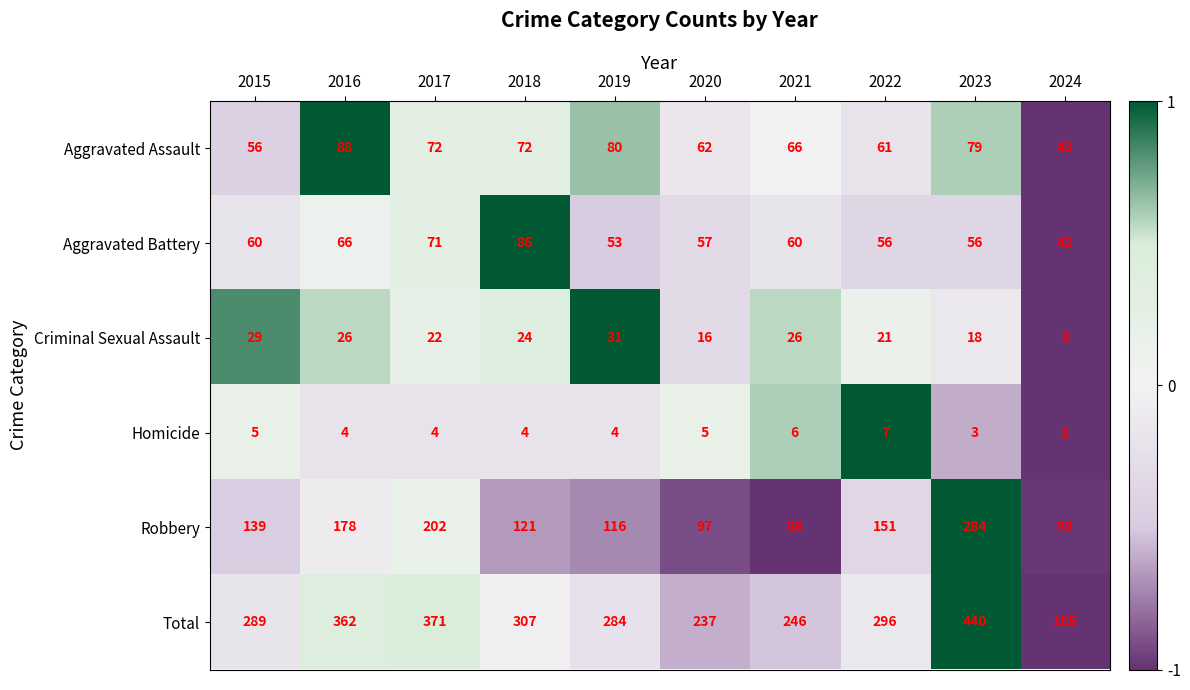

Between 2016 and 2017, which series saw the biggest shift?

Robbery